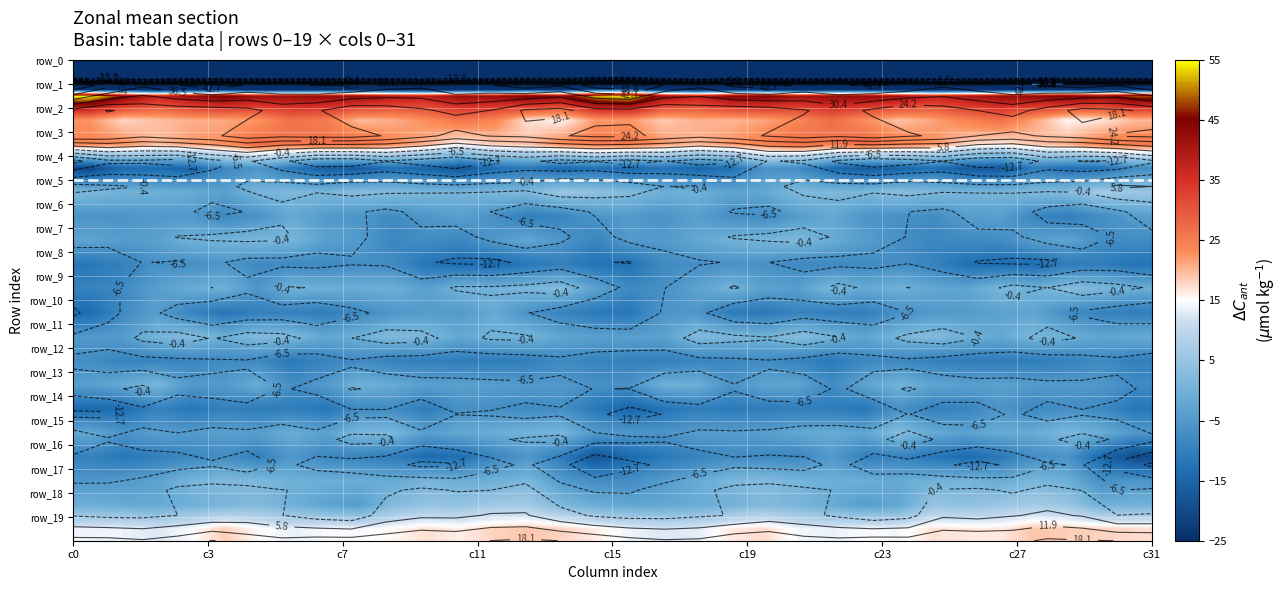

How many data points does each series have?

32